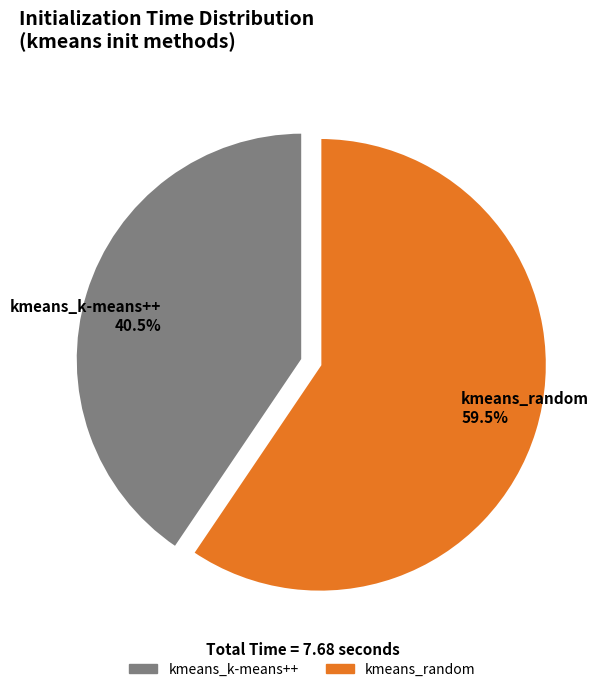

Is kmeans_random 59.5% the majority of the pie?

Yes